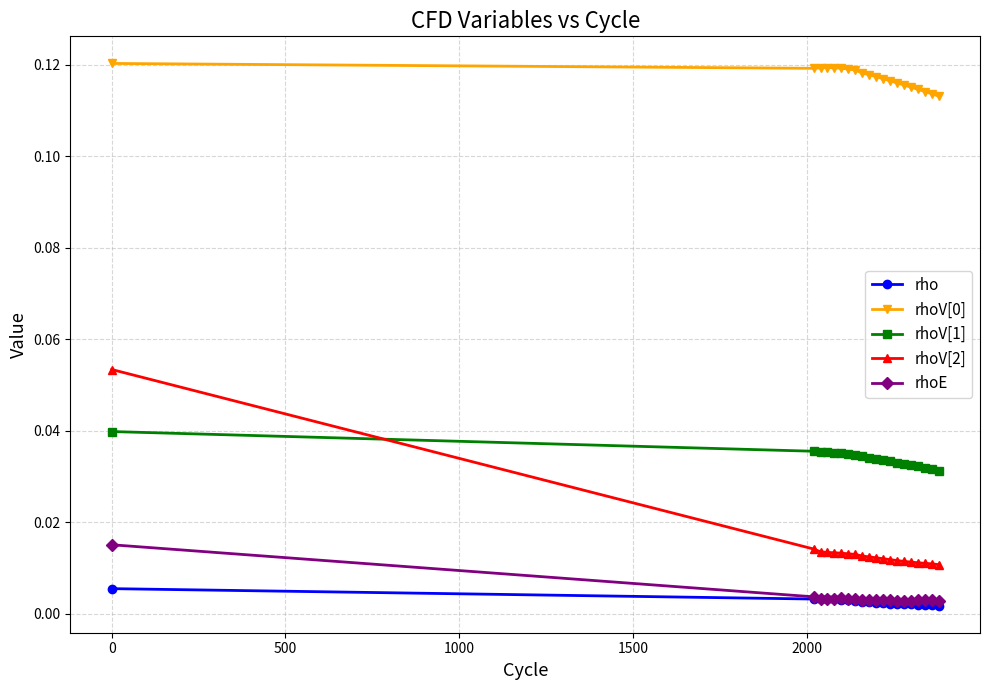

Which series has the widest spread of values?

rhoV[2]